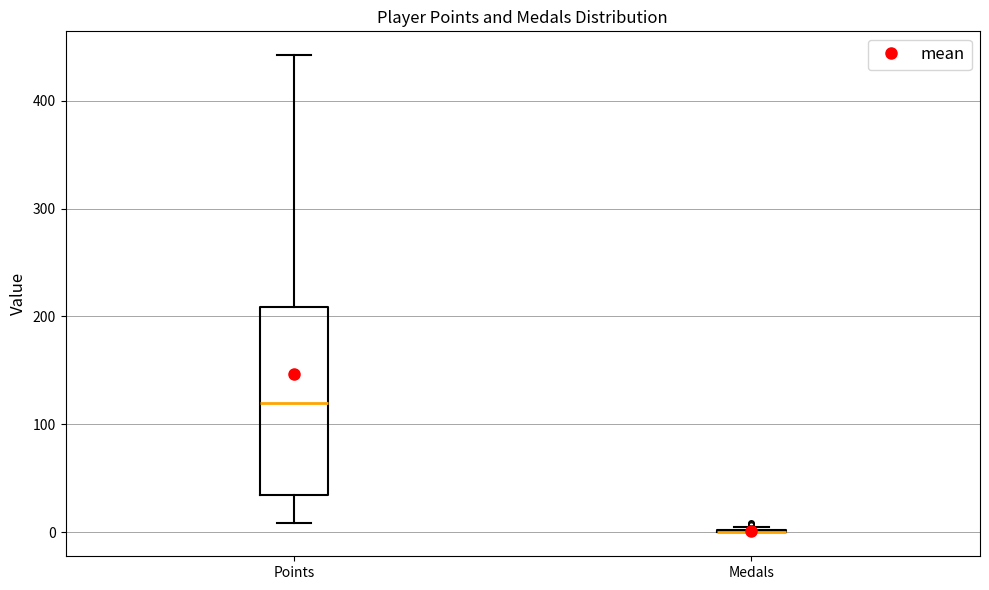

Reading left to right, read every box against the y-axis: the position of its median line, the range the box covers, and the ends of its whiskers. The values are not printed on the chart, so give them approximately, as read against the axis.

Points: median 120, box 40 to 210, whiskers 10 to 440
Medals: box collapsed to a line at 0, whiskers 0 to 10